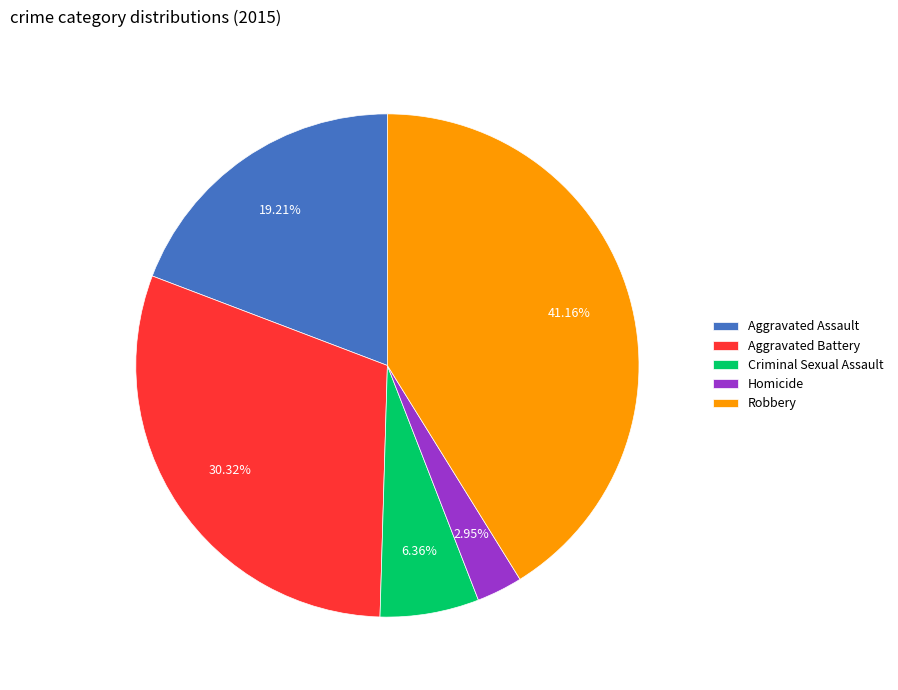

True or false: Criminal Sexual Assault accounts for 6% of the total.

True